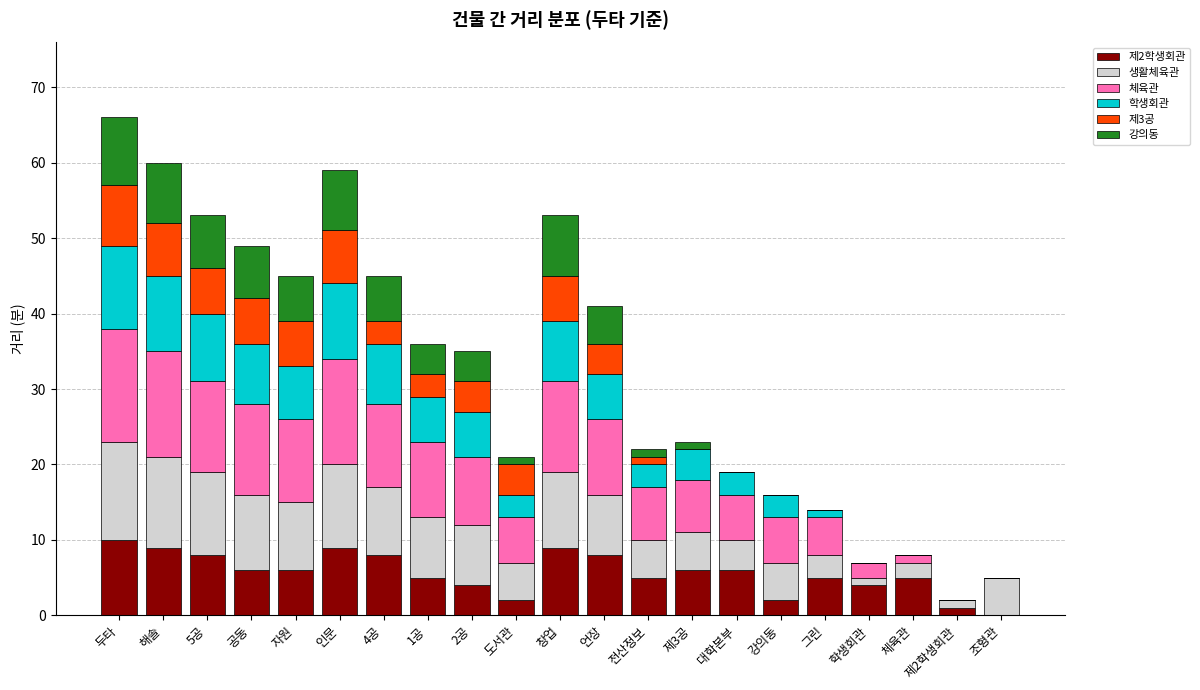

List the series in order of their peak value, highest first.

체육관, 생활체육관, 학생회관, 제2학생회관, 강의동, 제3공